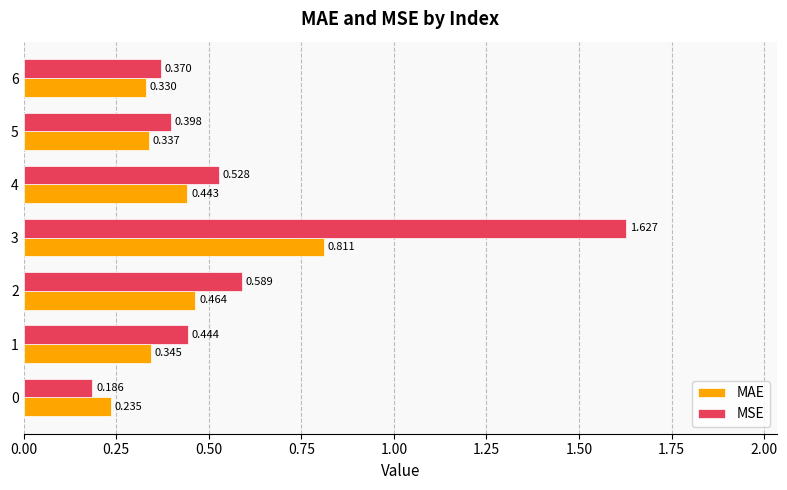

Which series has the largest total across all categories?

MSE